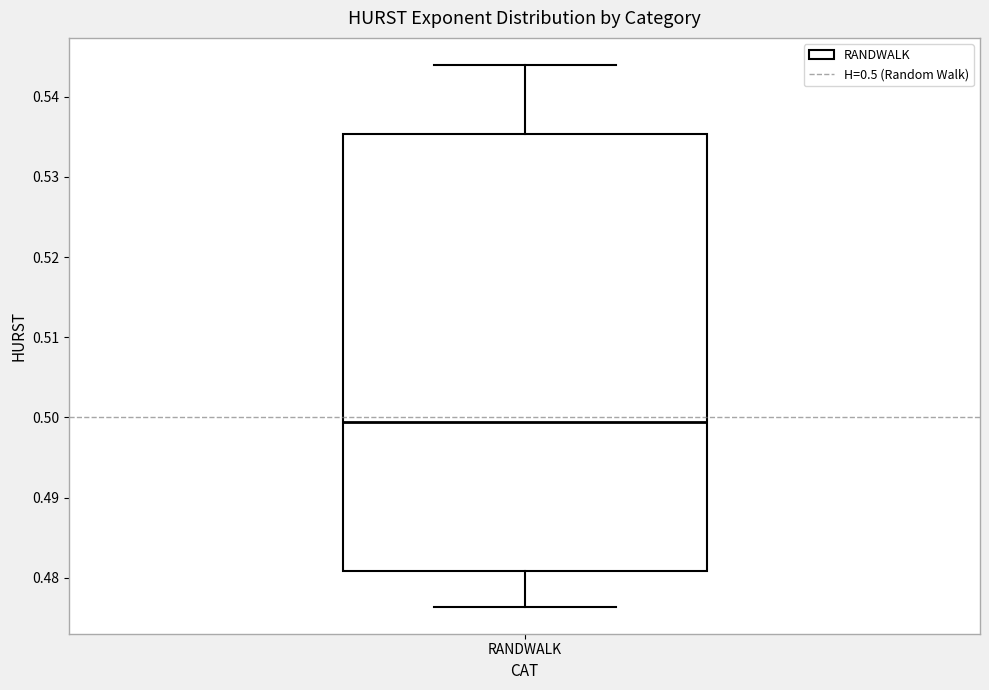

Where does the lower whisker of the box for RANDWALK end on the y-axis? The values are not printed on the chart, so give them approximately, as read against the axis.

0.476